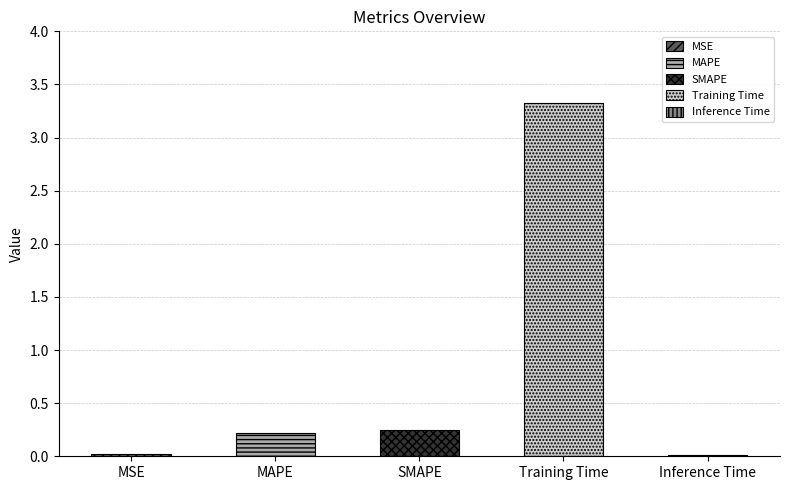

Which label corresponds to the largest value in the chart?

Training Time